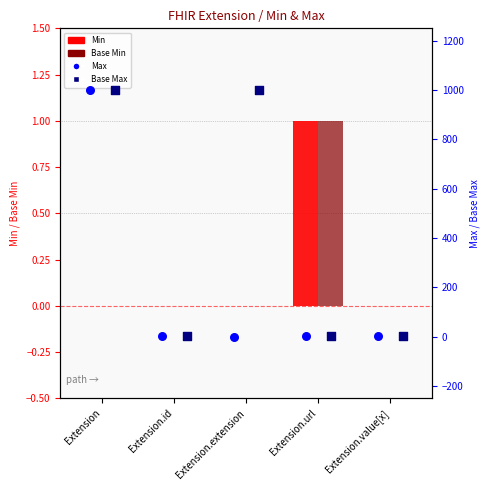

Which series contains the highest Y value?

Max